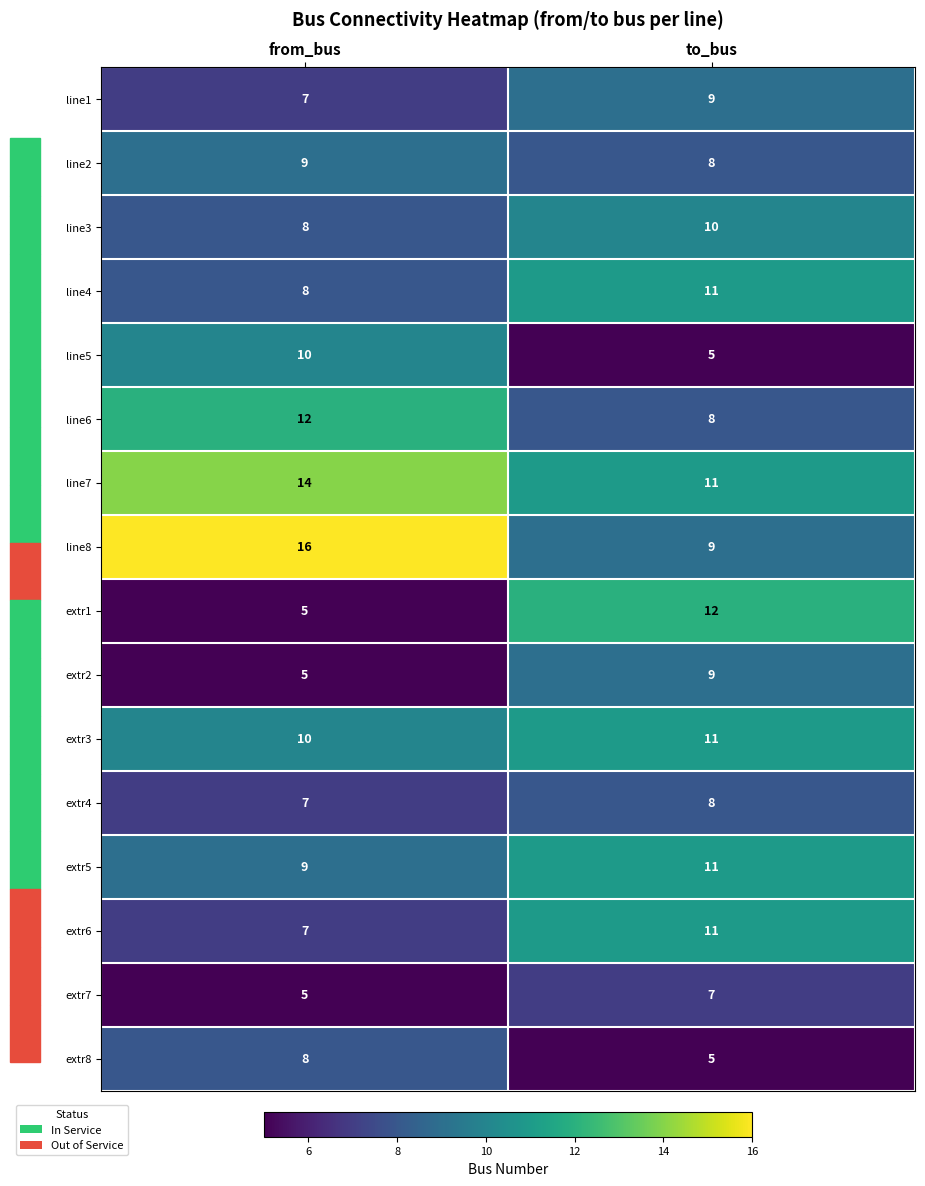

What is the spread (max minus min) of values at from_bus?

11